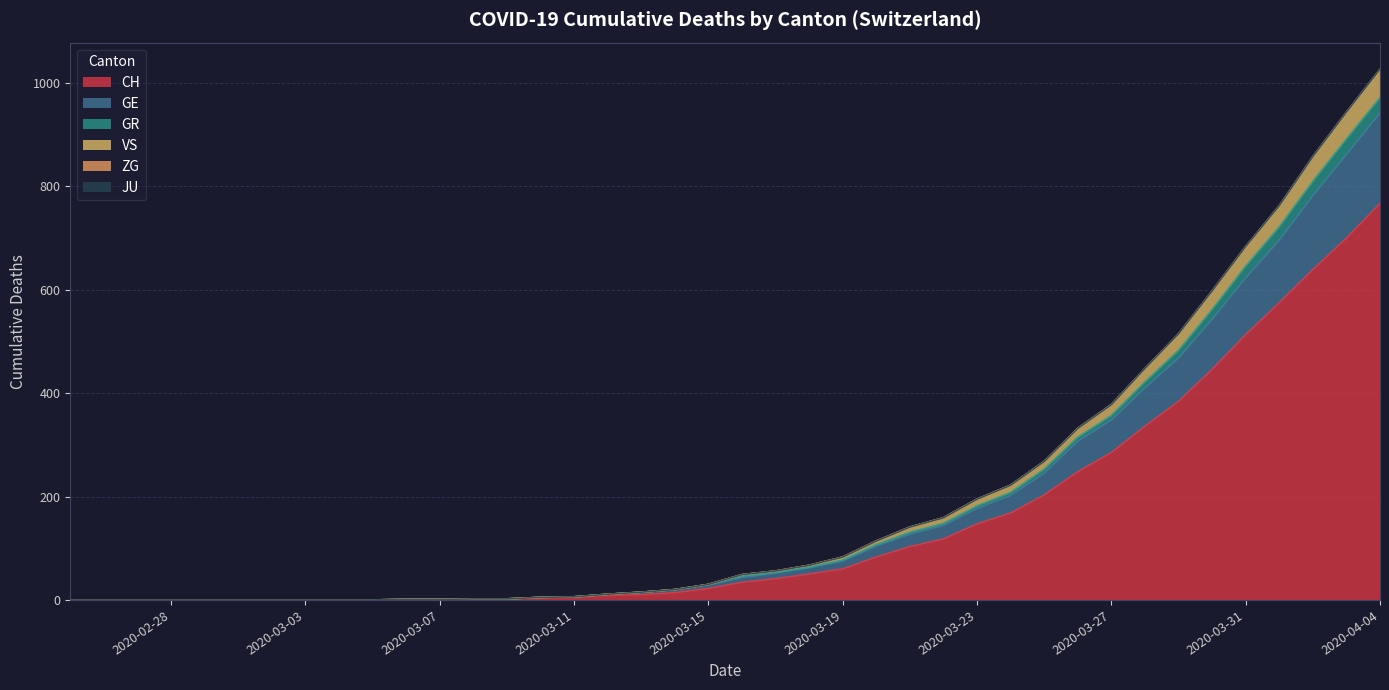

Does the chart have visible grid lines?

Yes